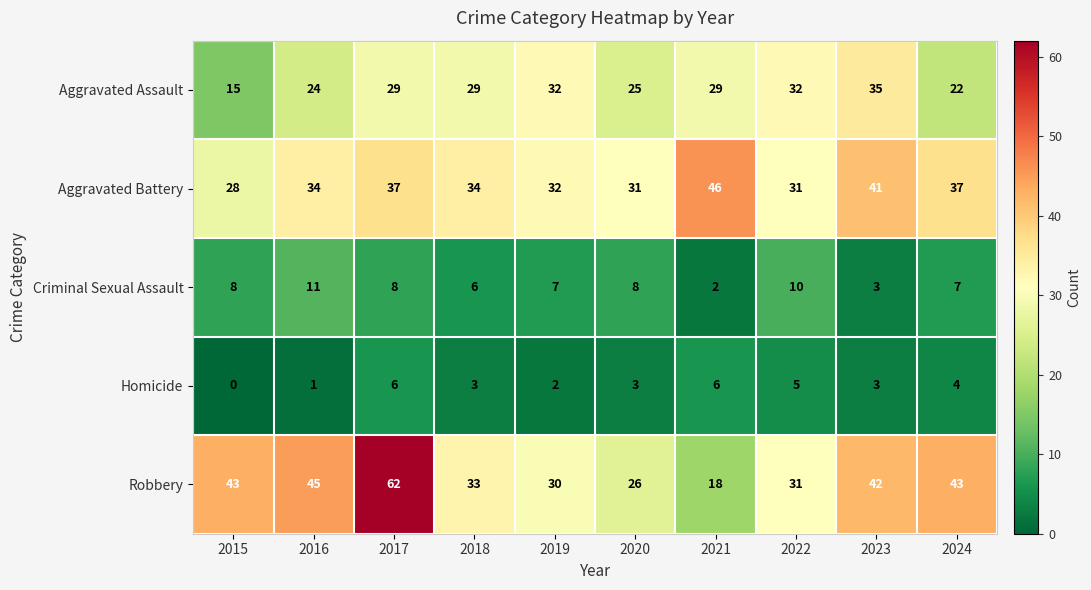

How many data points does each series have?

10